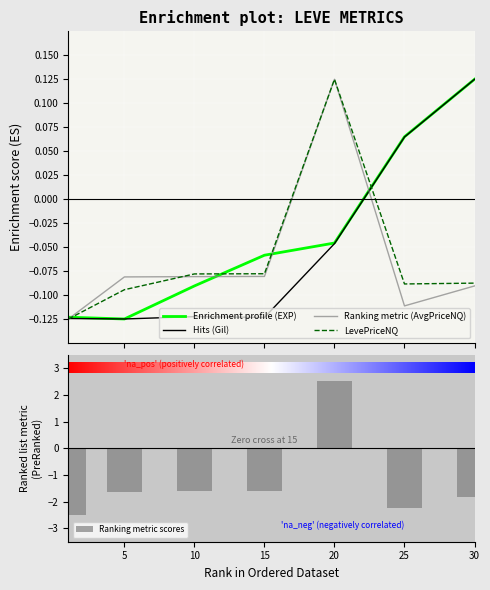

Which category has the lowest value in the Leve Gil series?

5